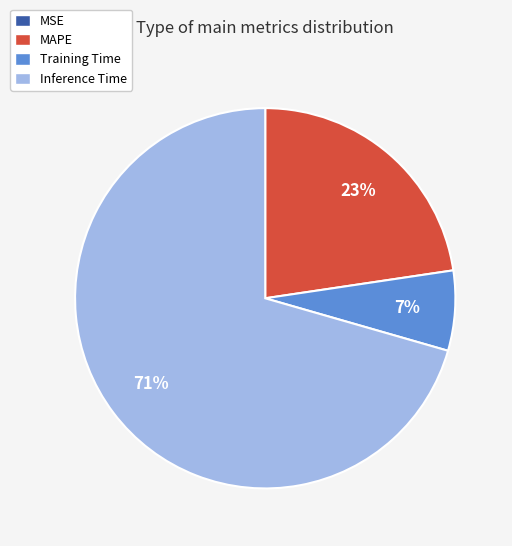

Is there any slice that represents more than half of the pie?

Yes